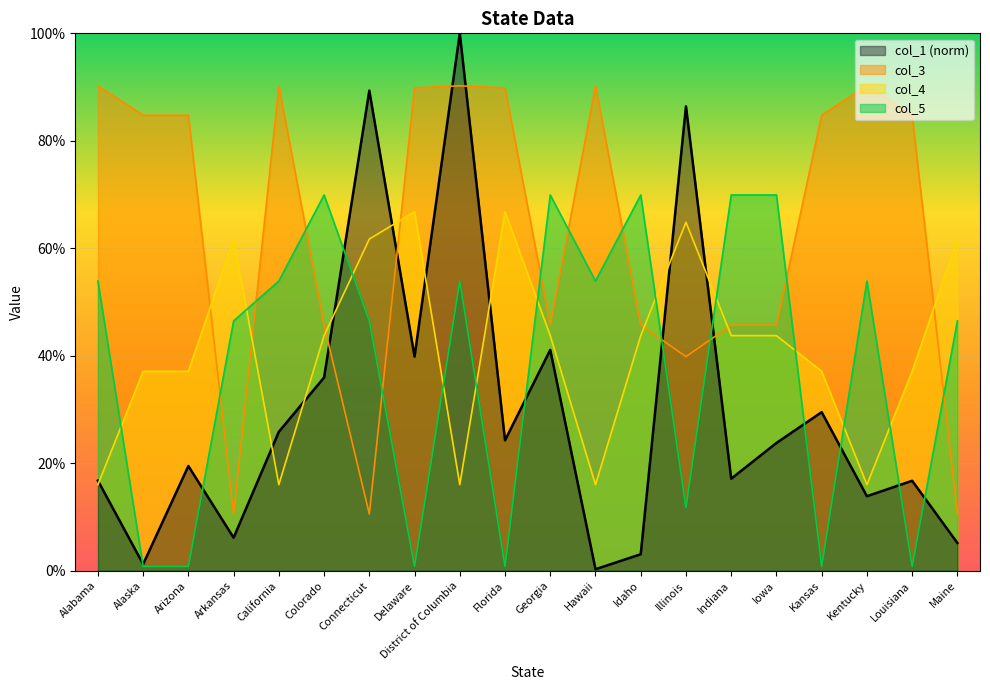

At which label is col_1 closest to 0?

Hawaii